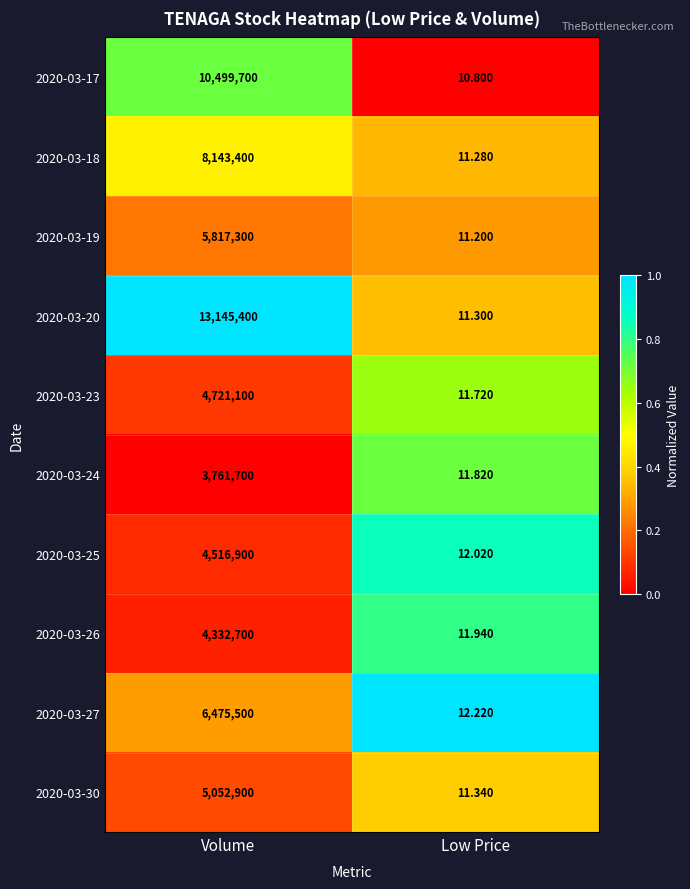

At which category is the sum across all series the highest?

Volume